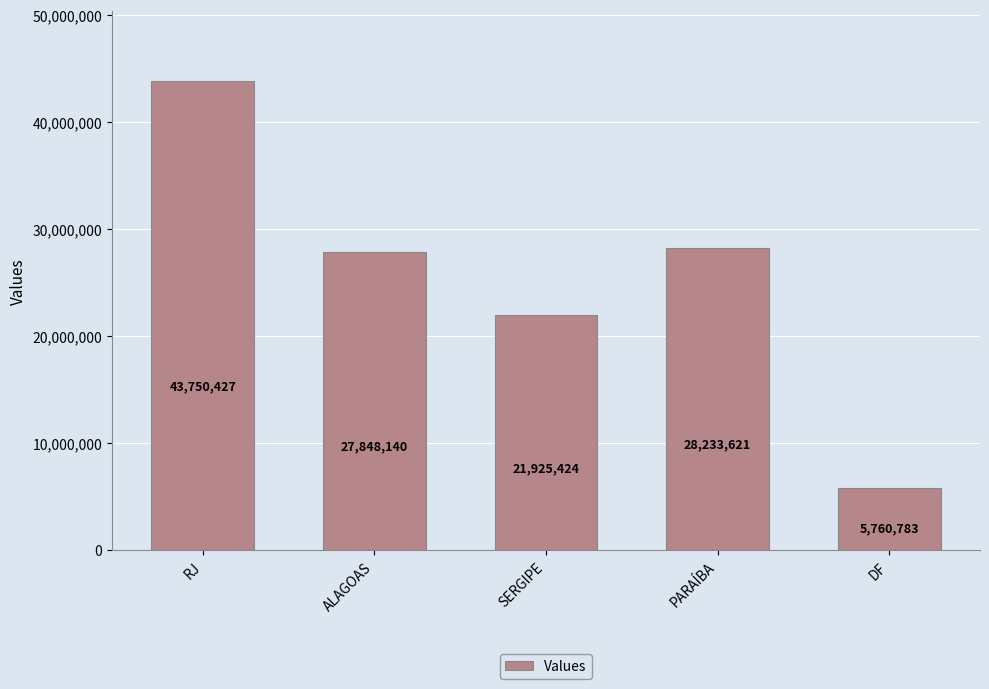

The chart shows a value of 43750427 at RJ. True or false?

True